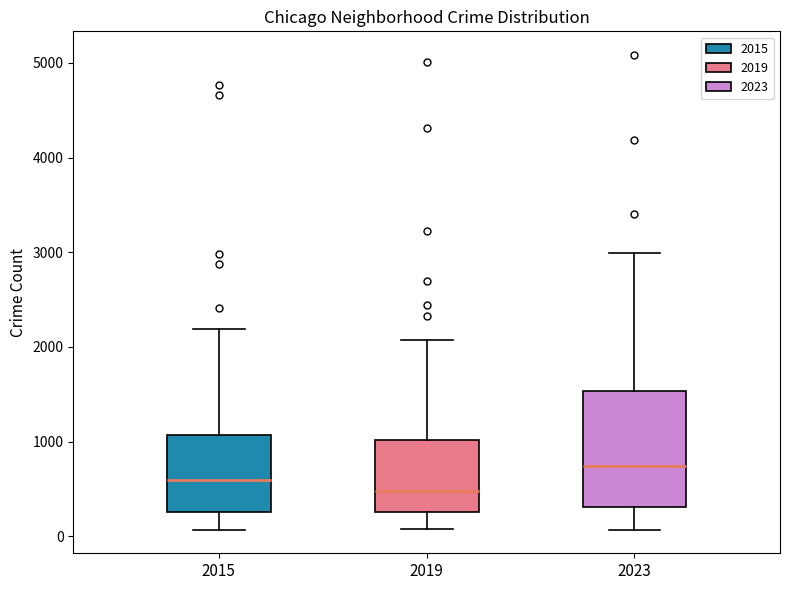

Reading left to right, transcribe this box plot: for each box, give where its median line is, the range the box spans, and where its two whiskers end, as read against the y-axis. The values are not printed on the chart, so give them approximately, as read against the axis.

2015: median 600, box 300 to 1100, whiskers 100 to 2200
2019: median 500, box 300 to 1000, whiskers 100 to 2100
2023: median 700, box 300 to 1500, whiskers 100 to 3000